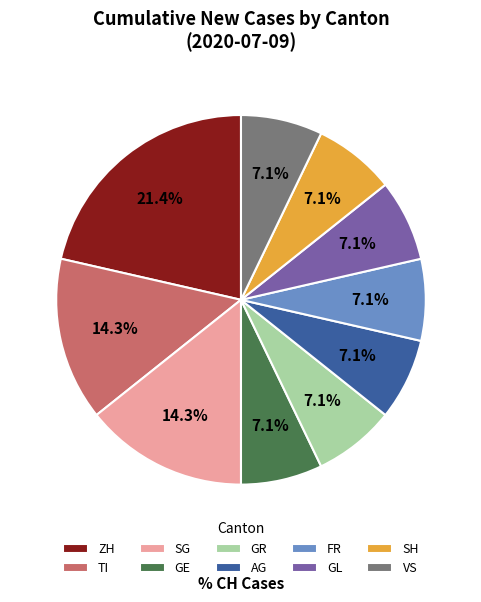

What percentage is NOT represented by VS?

92.9%